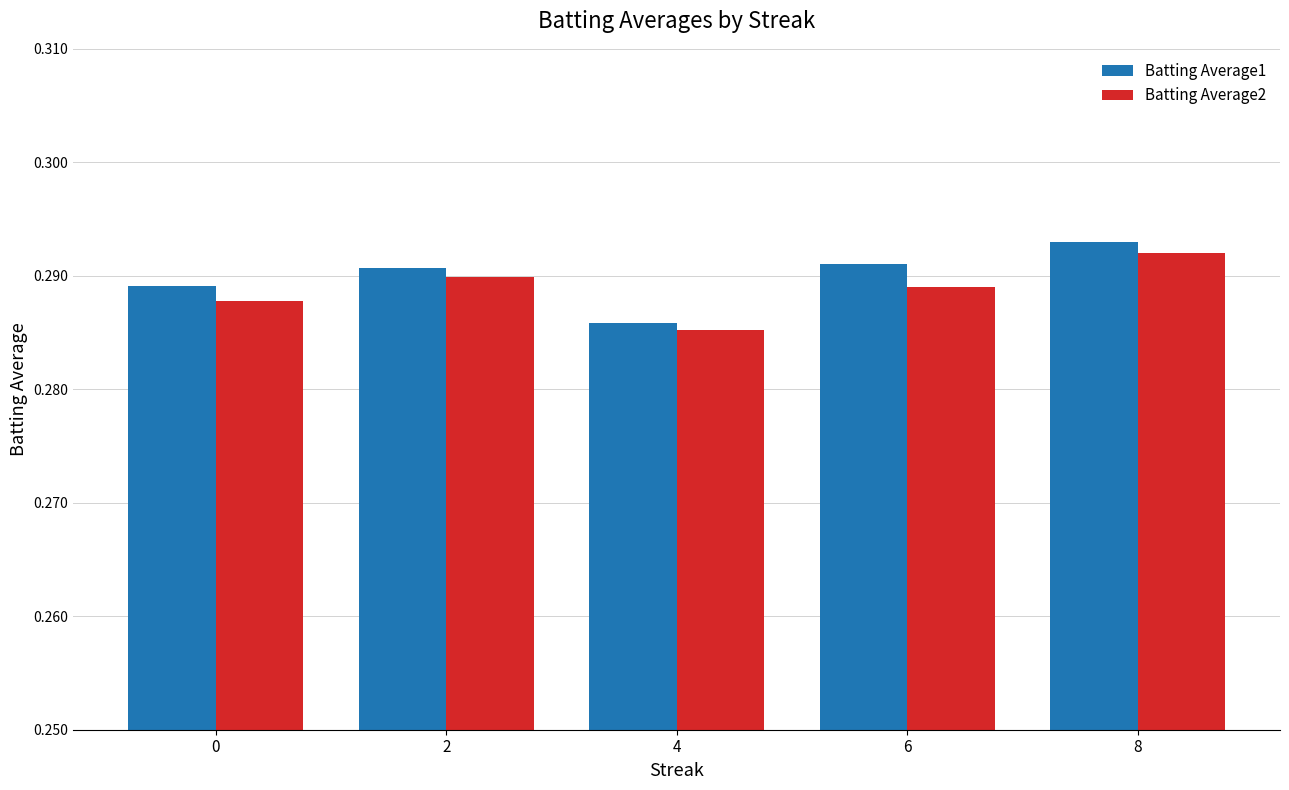

Rank the series by their average value, from highest to lowest.

Batting Average1, Batting Average2